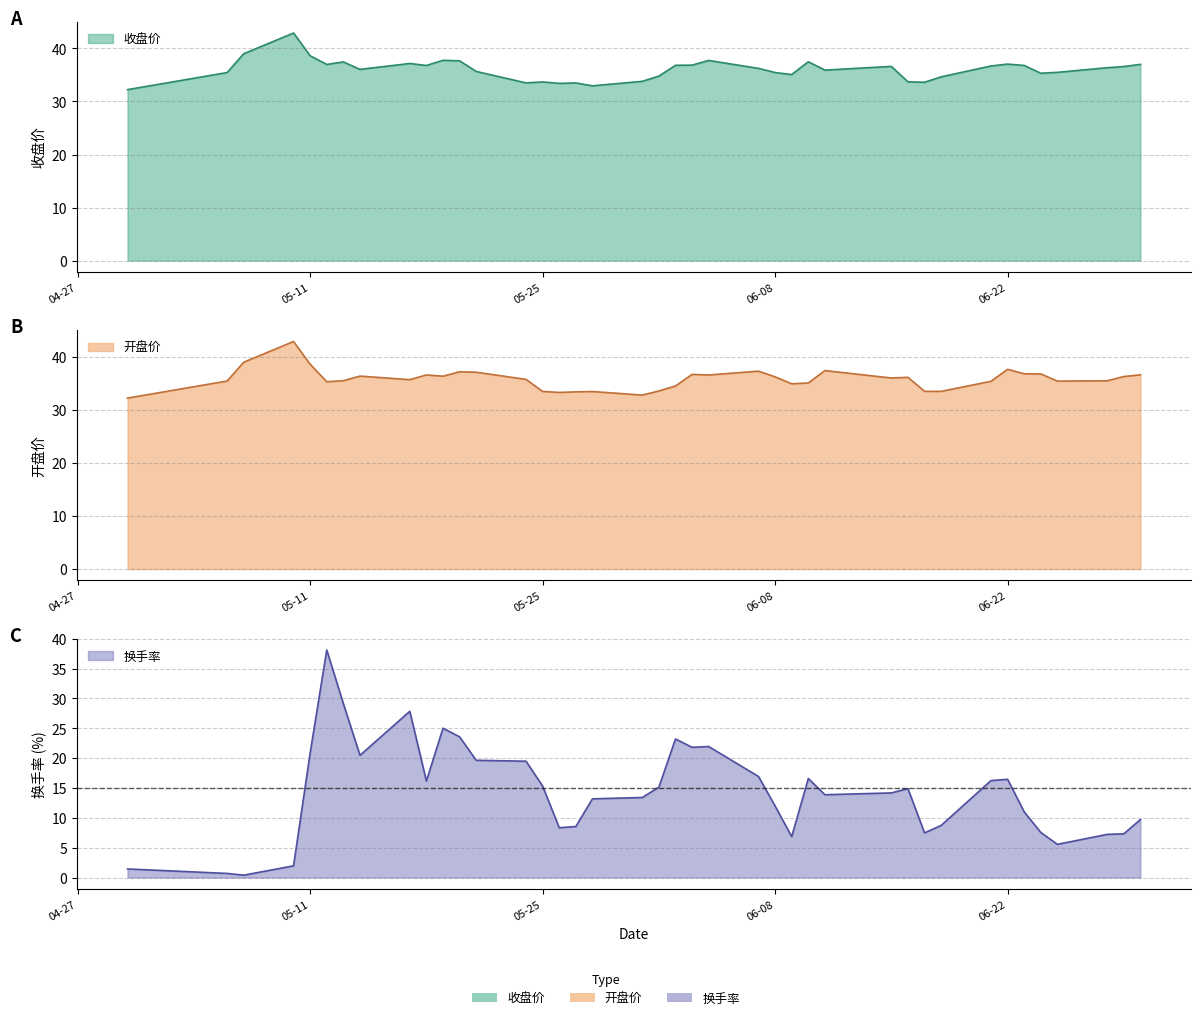

Does the chart have visible grid lines?

Yes